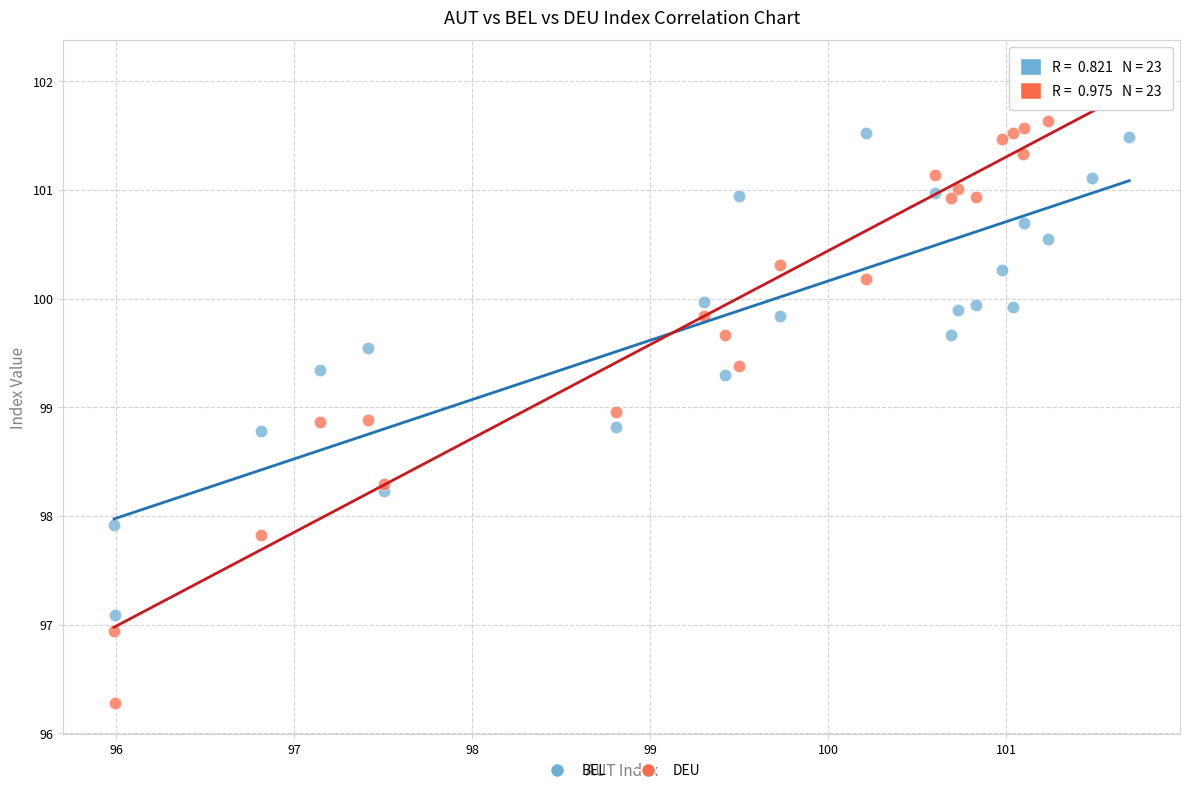

What are all the series names shown in the legend?

BEL, DEU